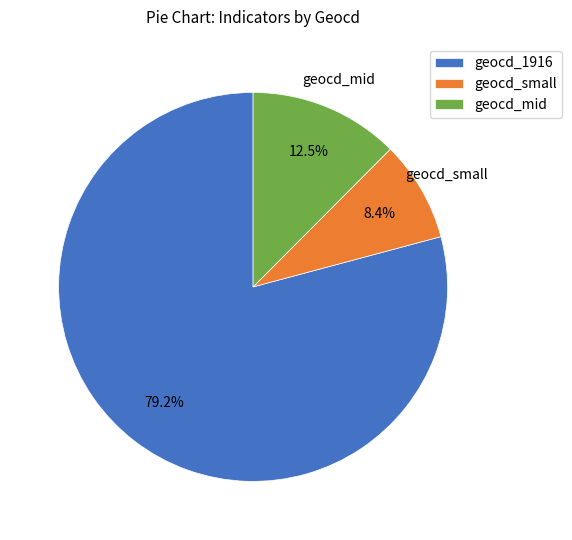

Rank the categories by value from lowest to highest.

geocd_small, geocd_mid, geocd_1916